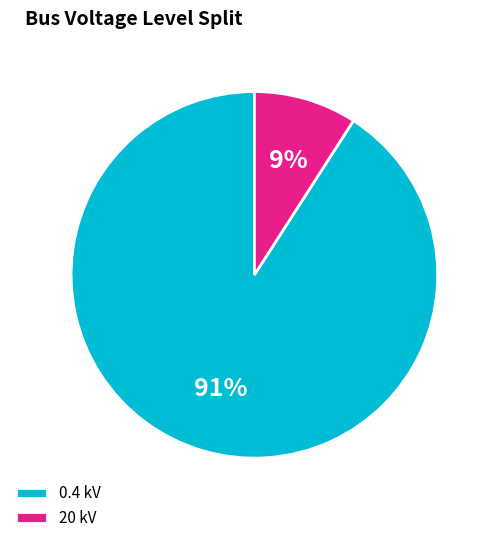

Is the sum of 0.4 kV and 20 kV greater than half?

Yes